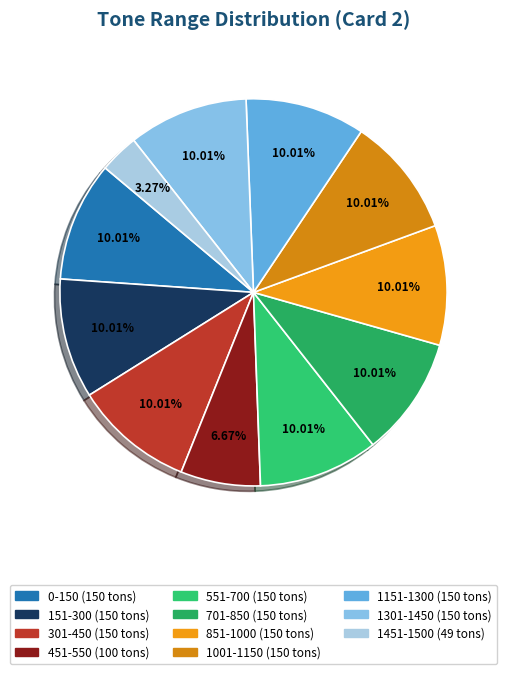

What percentage is the 1301-1450 slice, to the nearest percent?

10%